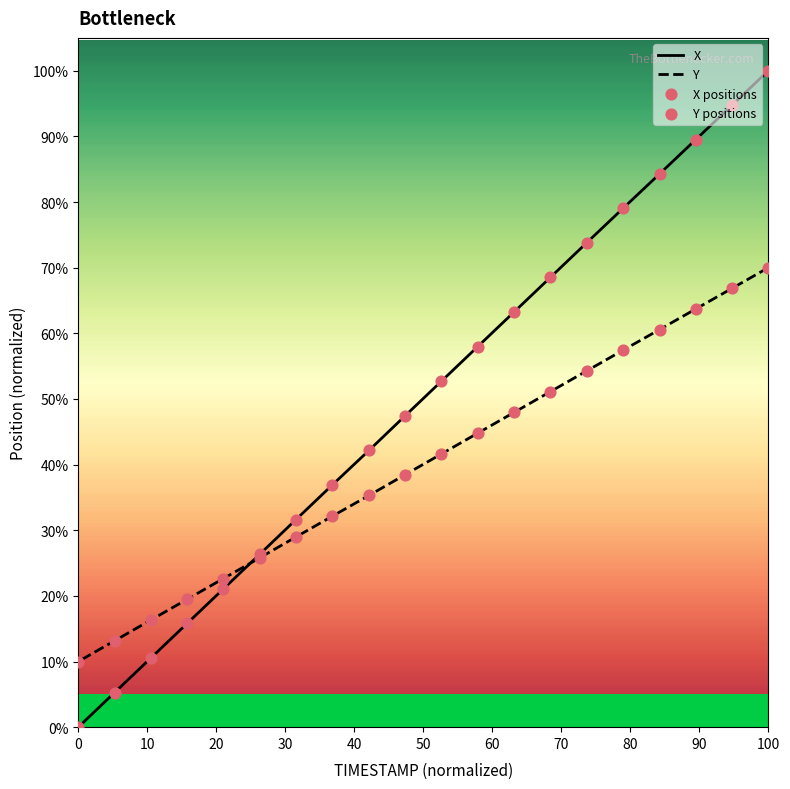

Is the value of Y positions at 10 greater than the value of X at 13?

Yes